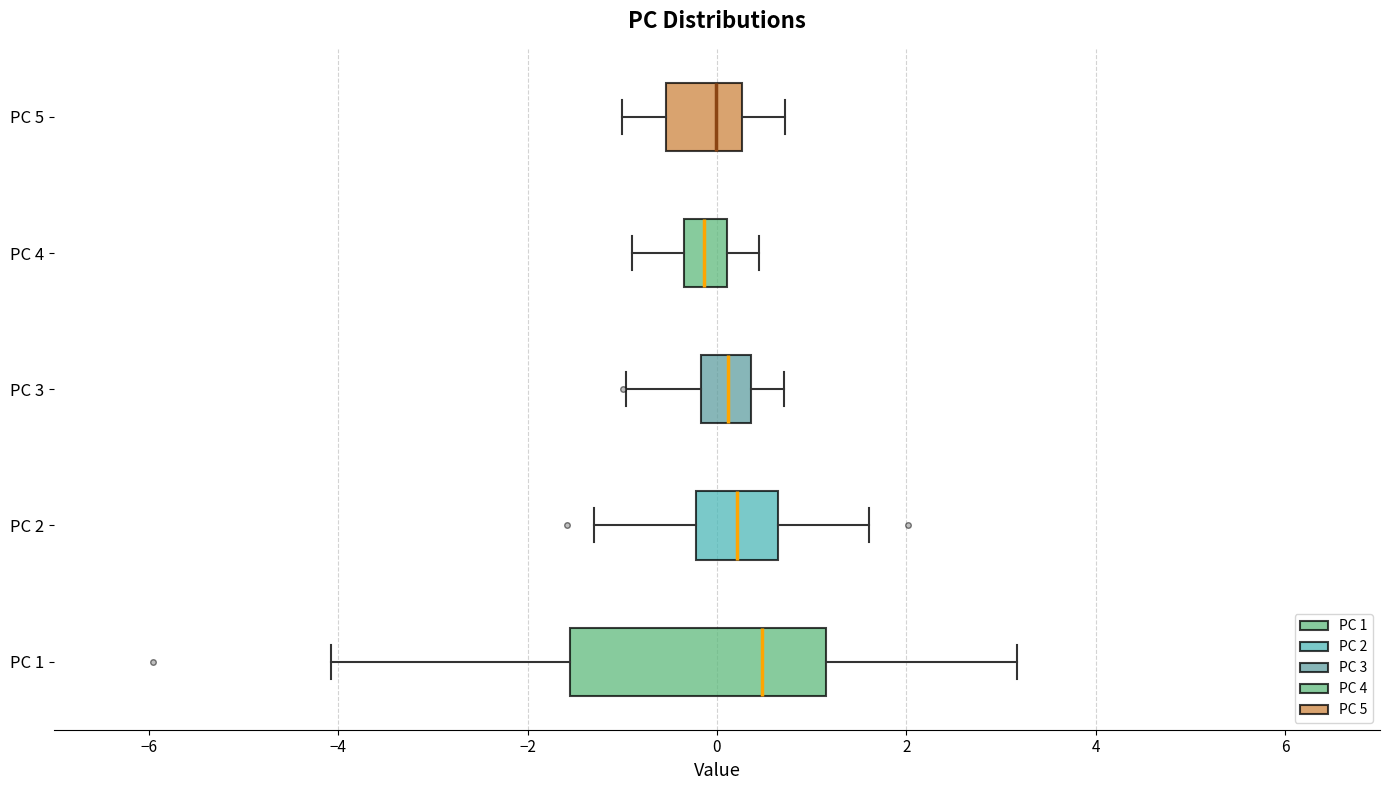

Reading bottom to top, read every box against the x-axis: the position of its median line, the range the box covers, and the ends of its whiskers. The values are not printed on the chart, so give them approximately, as read against the axis.

PC 1: median 0.4, box -1.6 to 1.2, whiskers -4.0 to 3.2
PC 2: median 0.2, box -0.2 to 0.6, whiskers -1.2 to 1.6
PC 3: median 0.2, box -0.2 to 0.4, whiskers -1.0 to 0.8
PC 4: median -0.2, box -0.4 to 0.2, whiskers -0.8 to 0.4
PC 5: median 0.0, box -0.6 to 0.2, whiskers -1.0 to 0.8